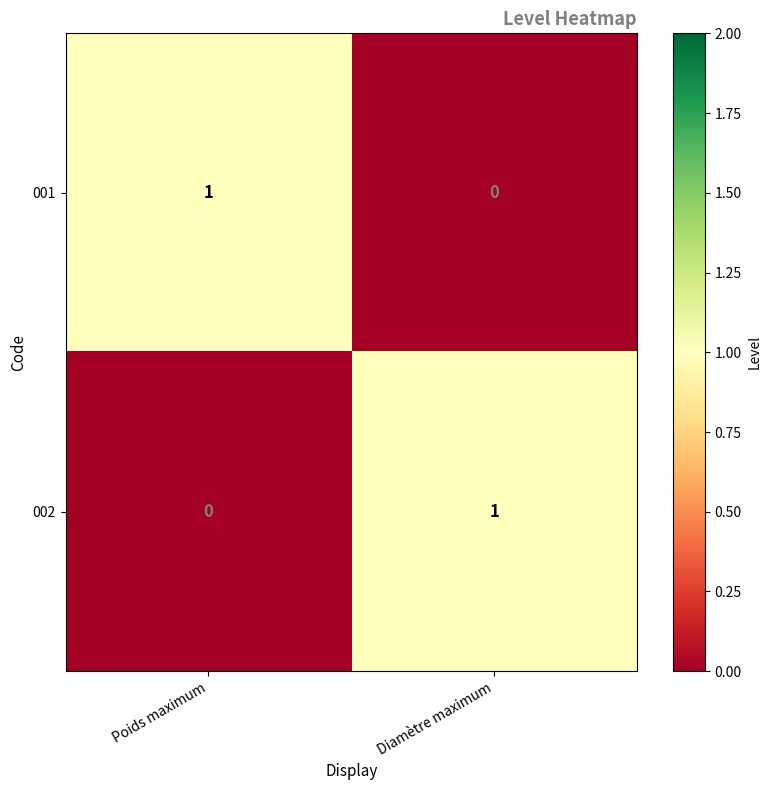

Reading right to left, list all the values displayed in this chart.

001: 0	1
002: 1	0